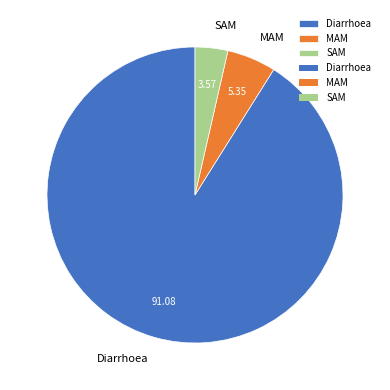

Is the sum of Diarrhoea and MAM greater than half?

Yes